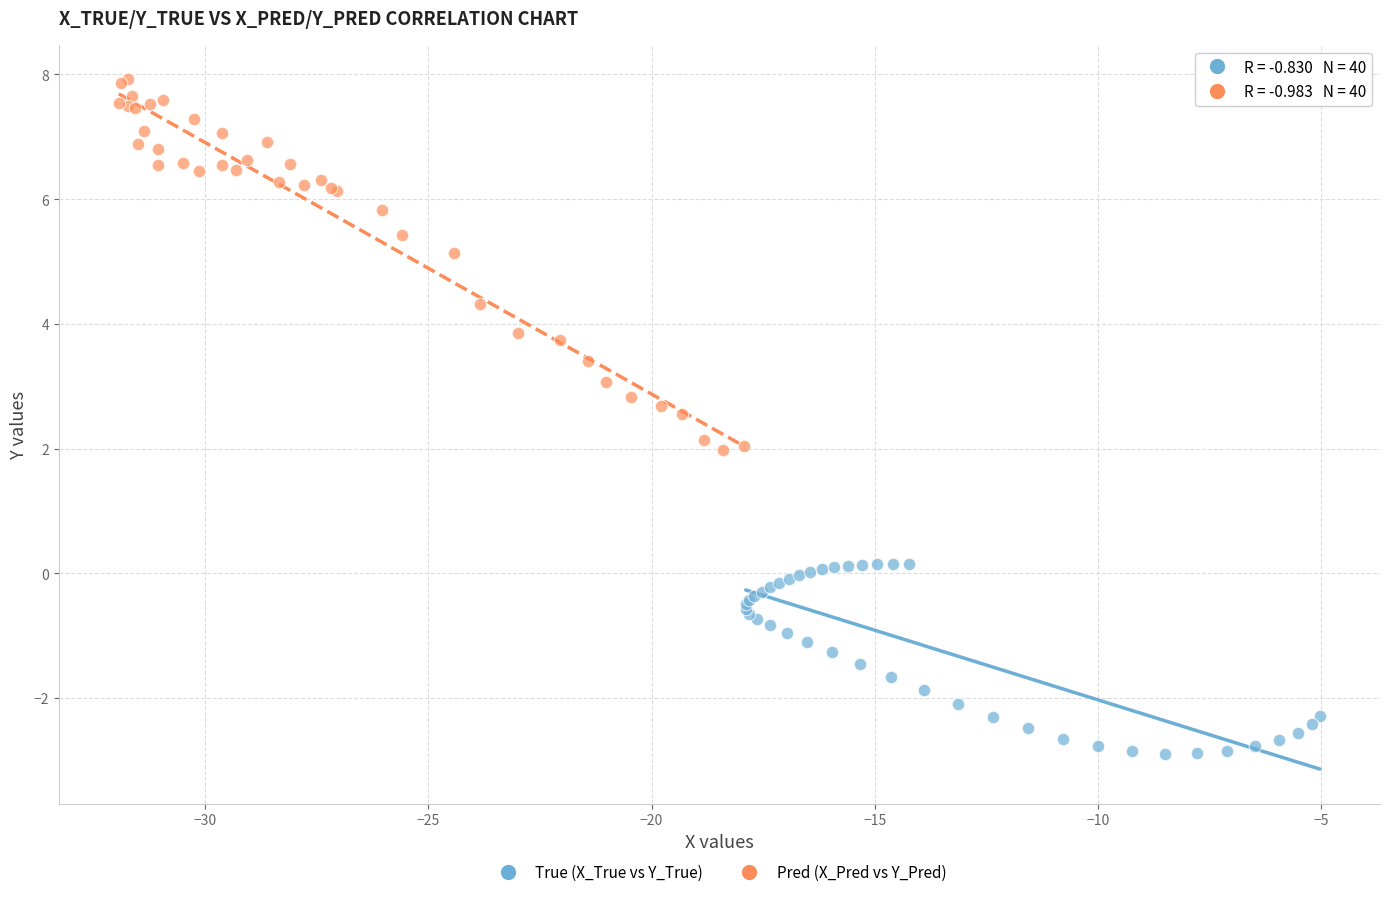

Which series reaches the maximum Y coordinate?

Pred (X_Pred vs Y_Pred)